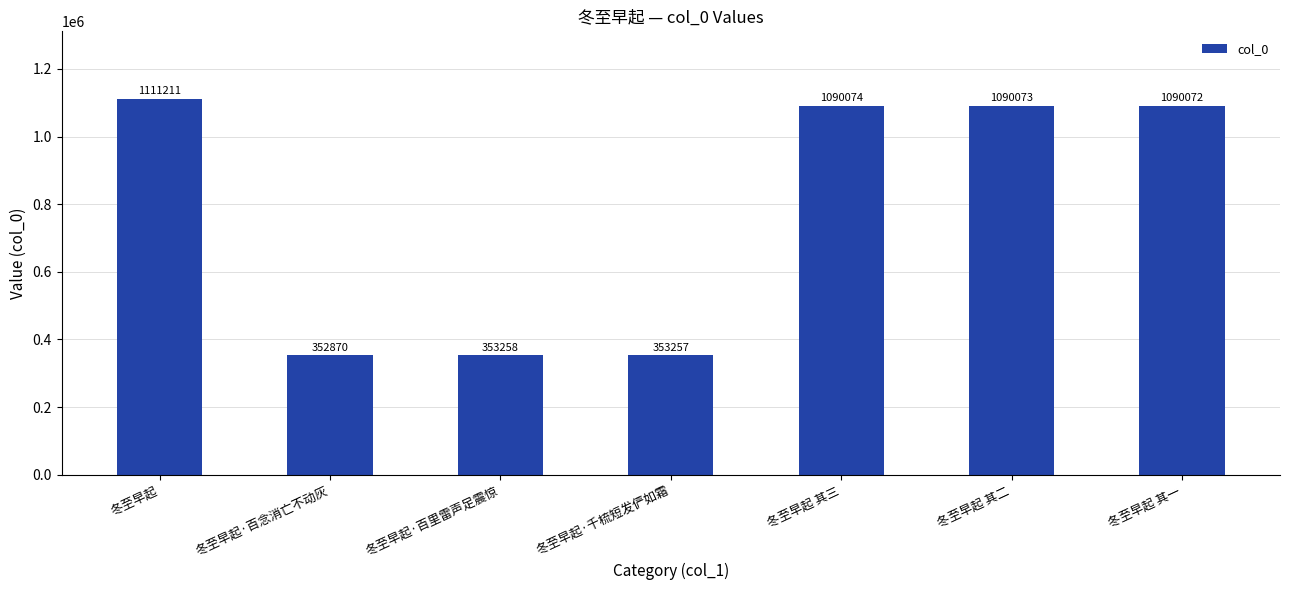

Rank the categories by value from highest to lowest.

冬至早起, 冬至早起 其三, 冬至早起 其二, 冬至早起 其一, 冬至早起·百里雷声足震惊, 冬至早起·千梳短发俨如霜, 冬至早起·百念消亡不动灰